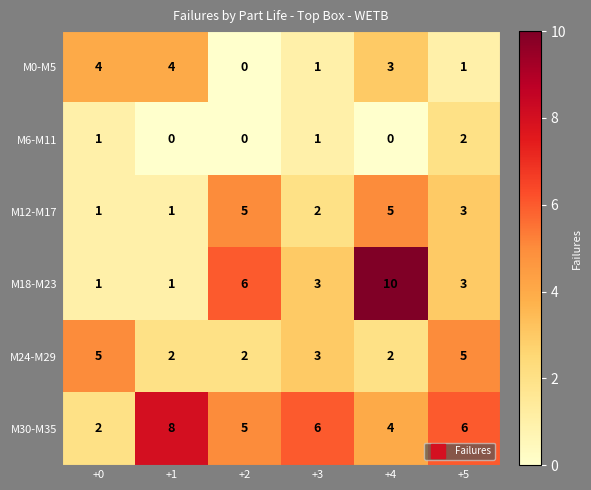

What value does the M12-M17 series have at +4?

5